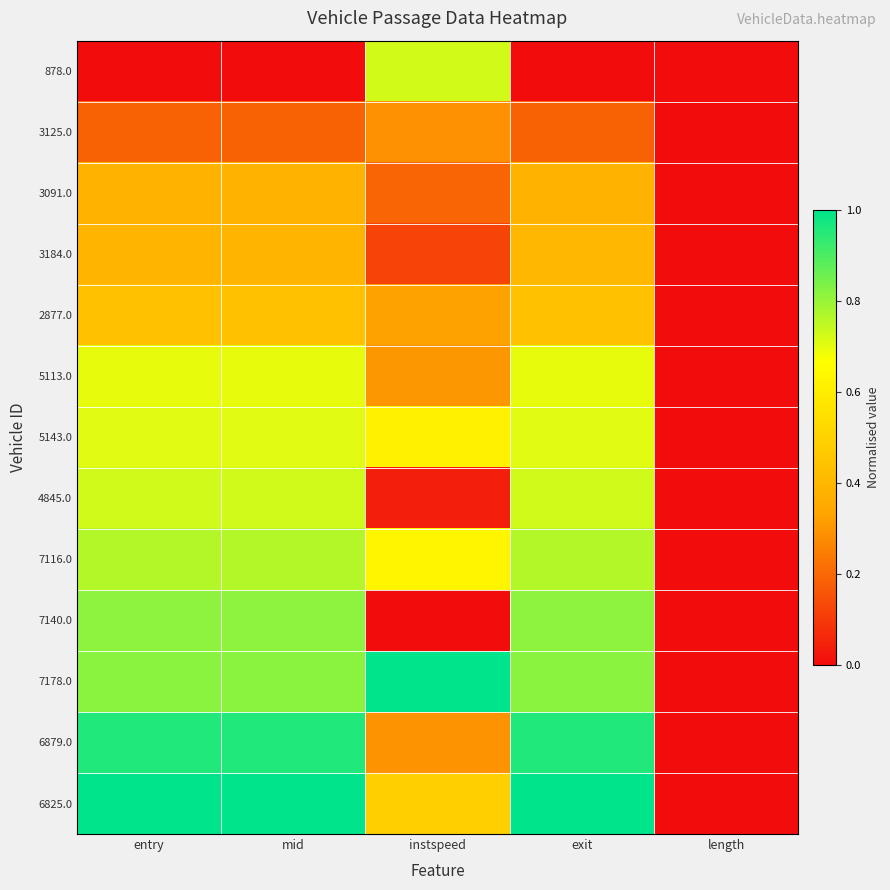

What is the total value across all series at entry?

7.9